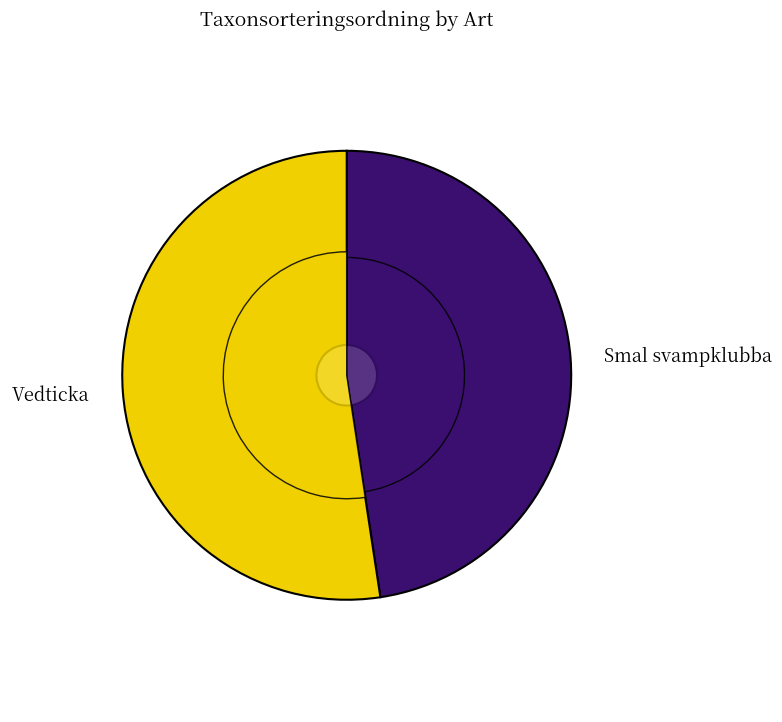

Combined, do Smal svampklubba and Vedticka account for over 50%?

Yes